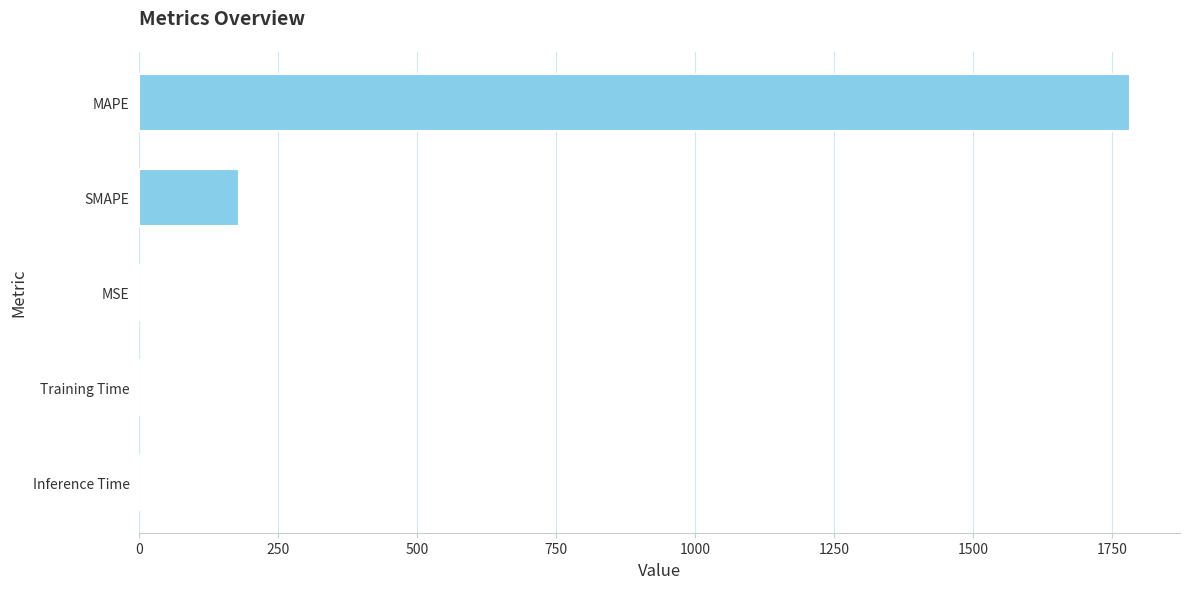

What is the sum of all values?

1963.7